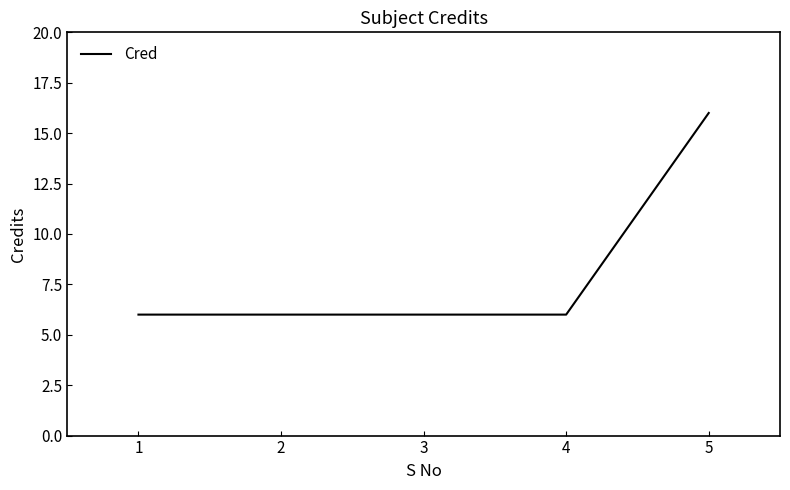

Does the chart display data point markers on the line(s)?

No